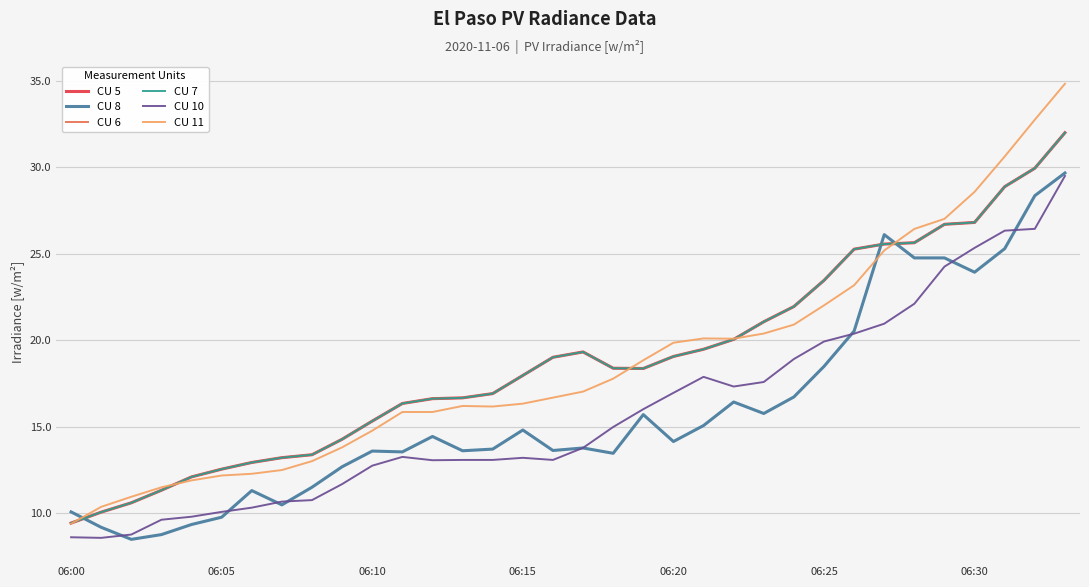

Does the chart display data point markers on the line(s)?

No